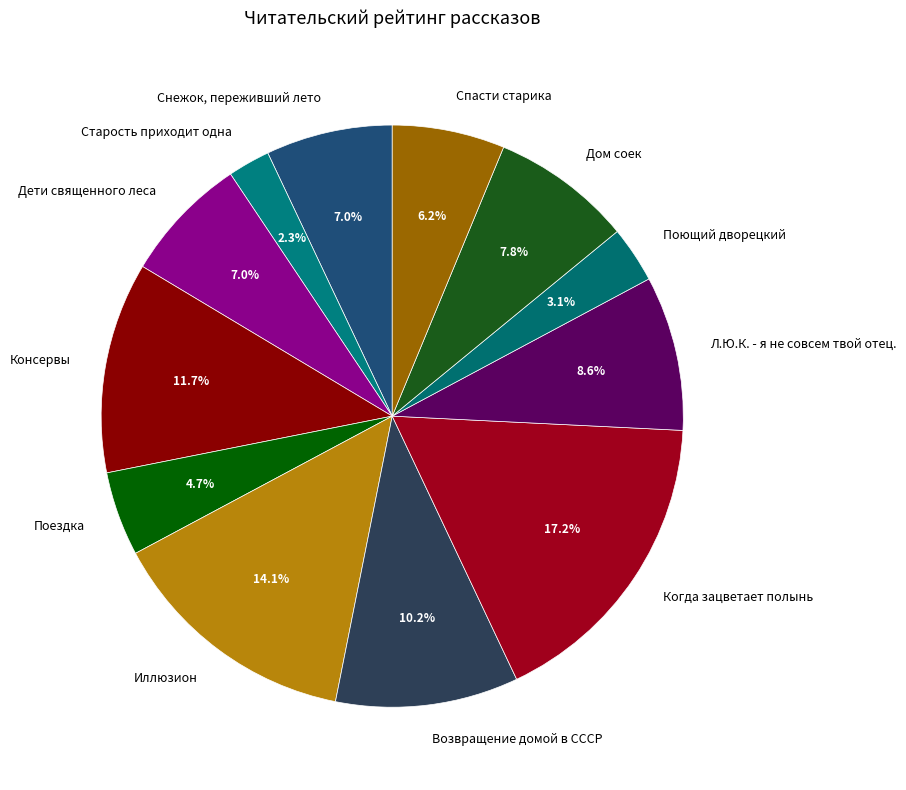

Count the number of slices in the pie.

12